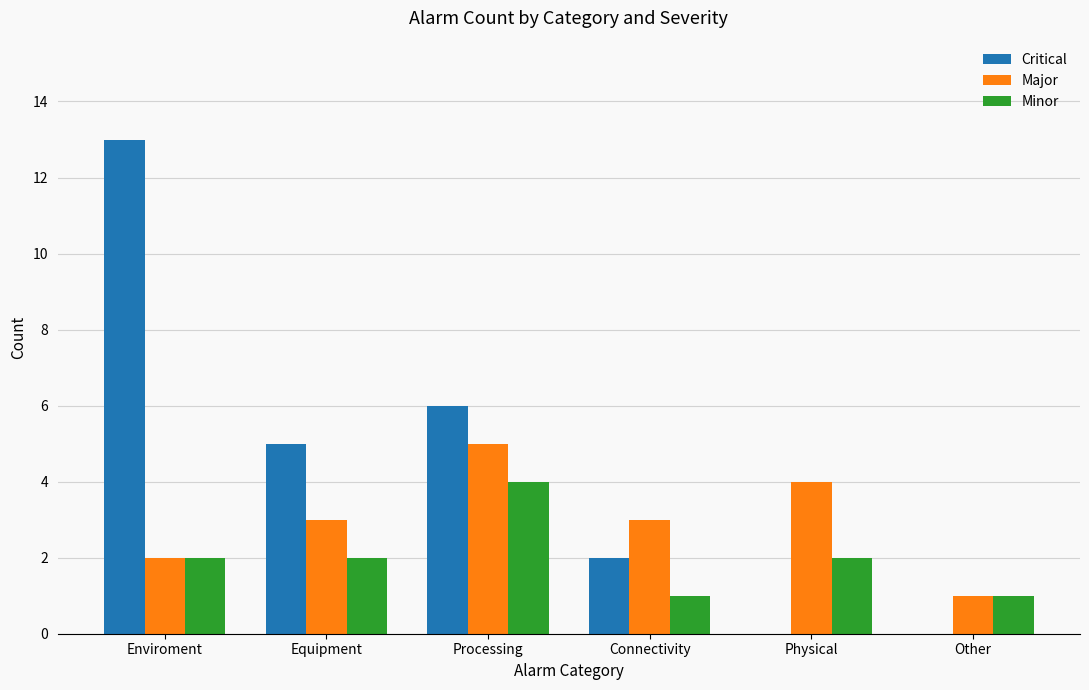

Is it true that Minor equals 1 at Physical?

False